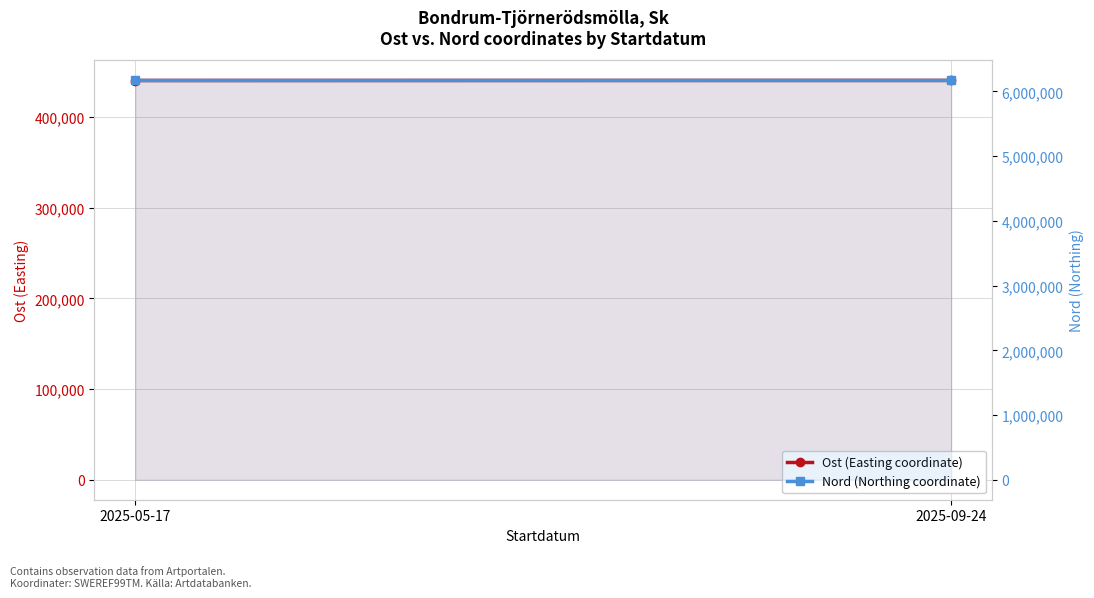

What is the value of the Nord (Northing coordinate) point at the 2nd from the left?

6169363